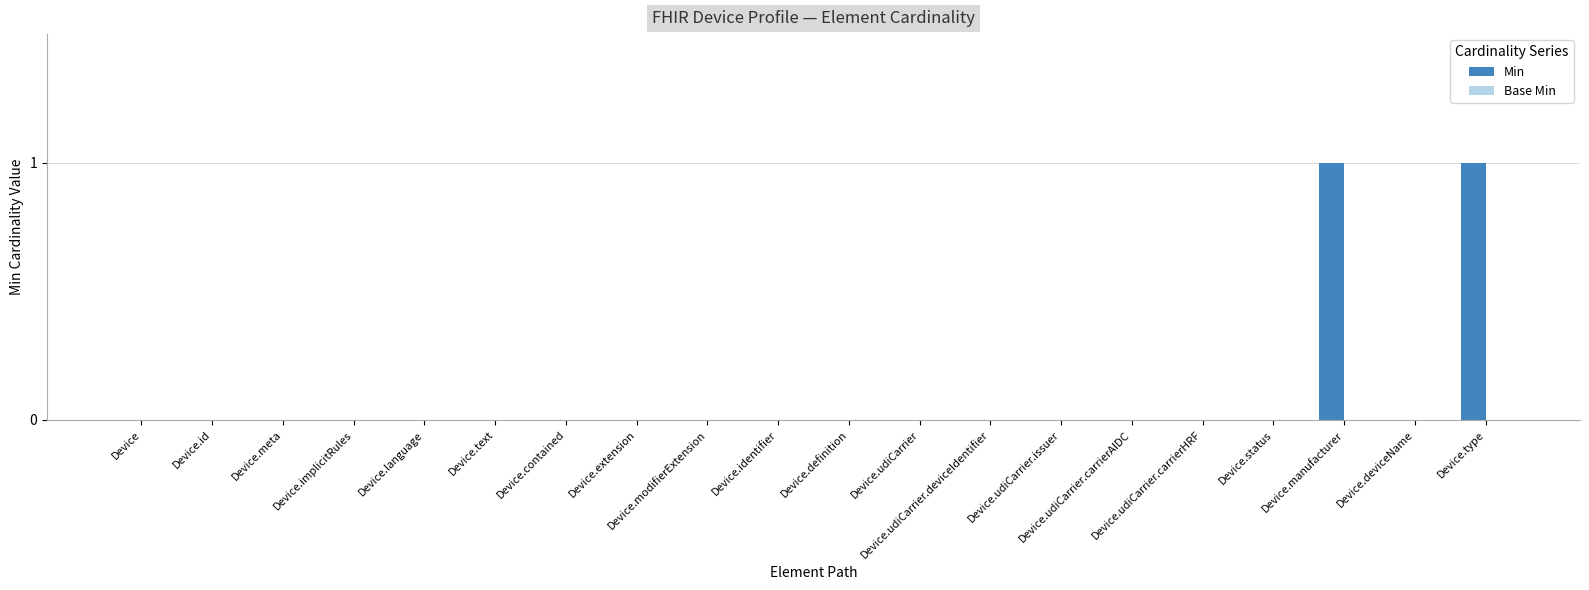

Are the bars horizontal?

No